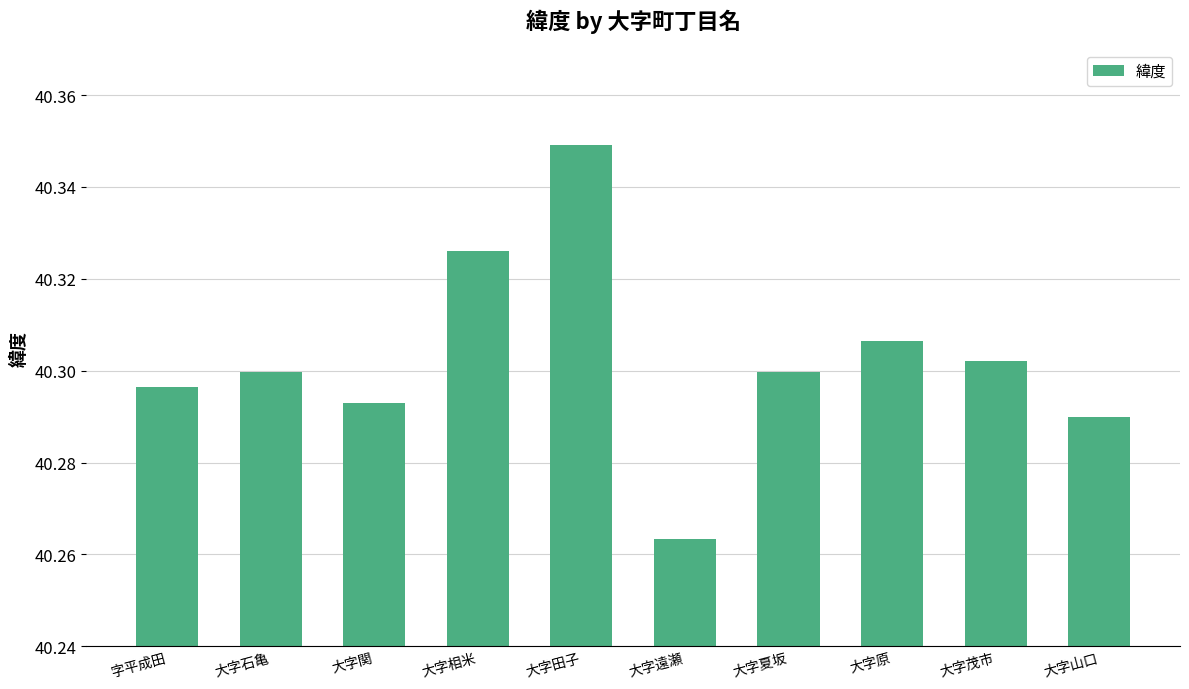

Count the values in the range 40 to 41.

10